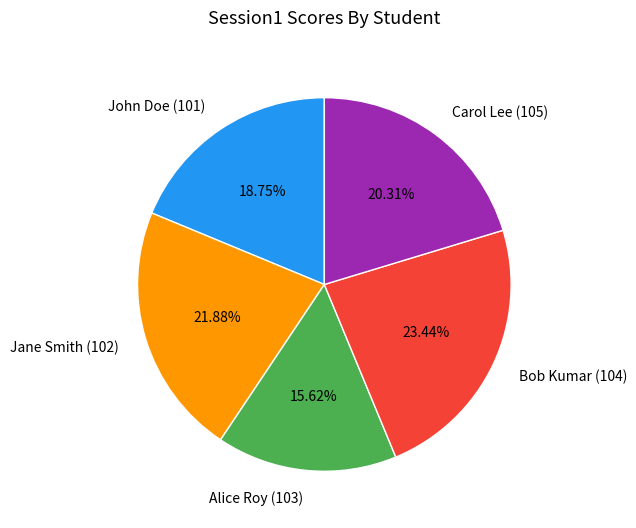

What is the total percentage of Alice Roy (103) and Bob Kumar (104)?

39.1%